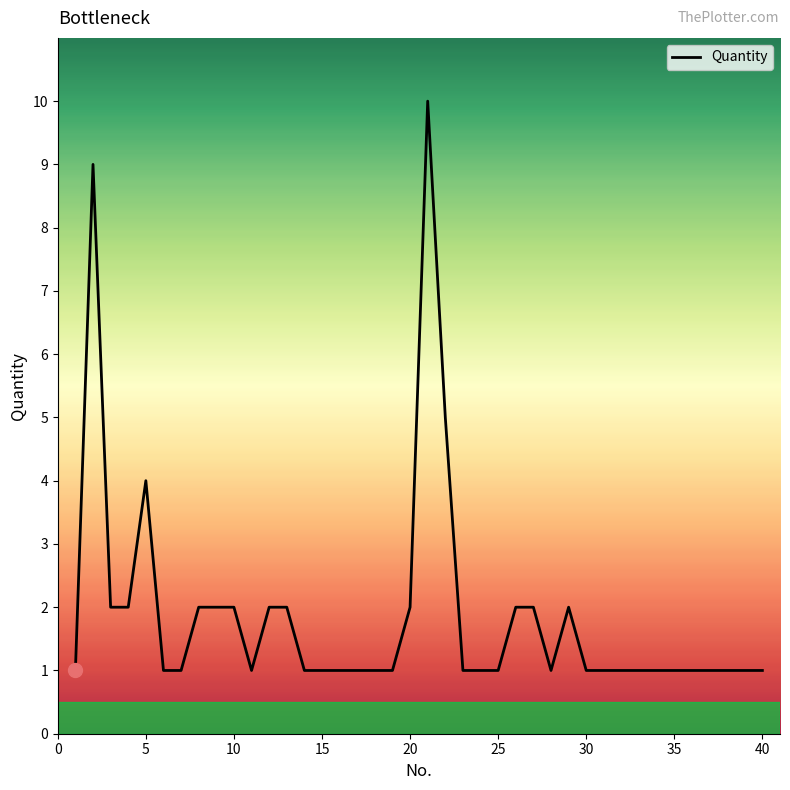

What is the difference between the maximum and minimum values?

9